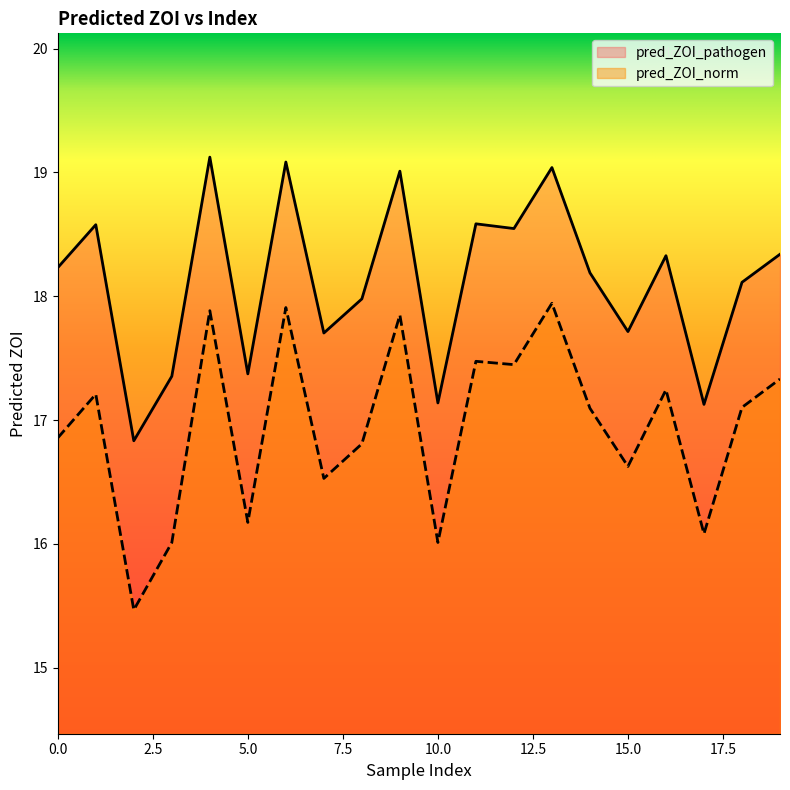

At which category is the sum across all series the highest?

4